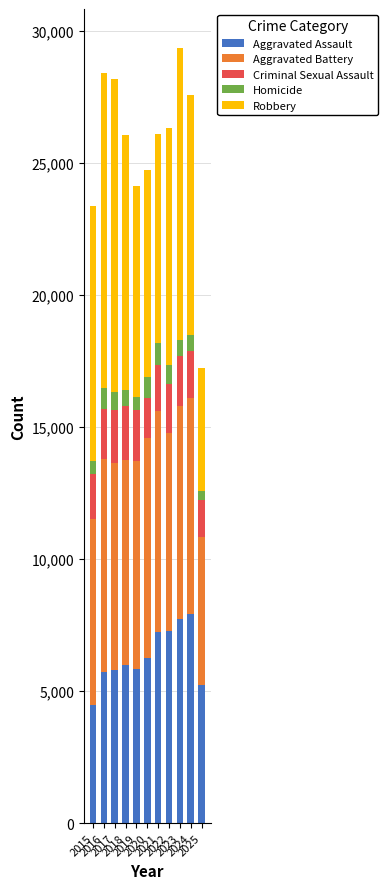

What is the lowest value of the Aggravated Assault series?

4480